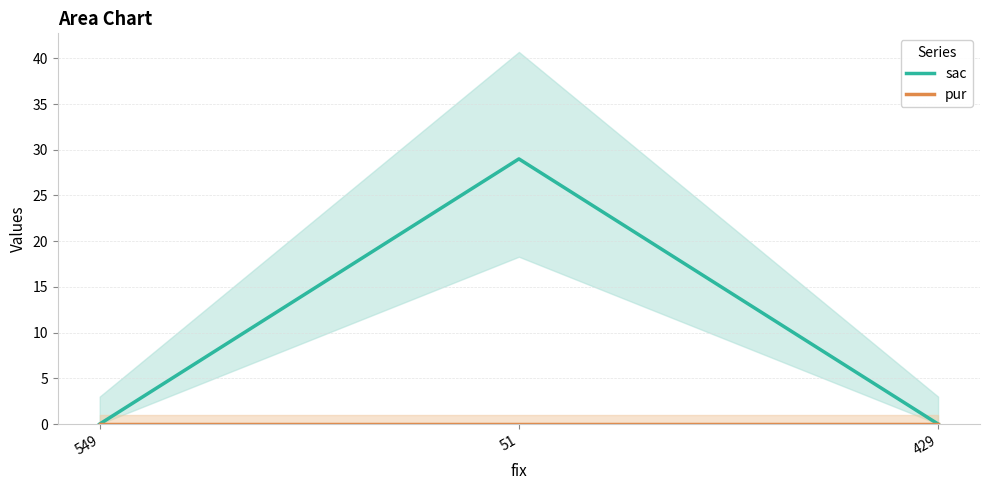

Does the chart display data point markers on the line(s)?

No